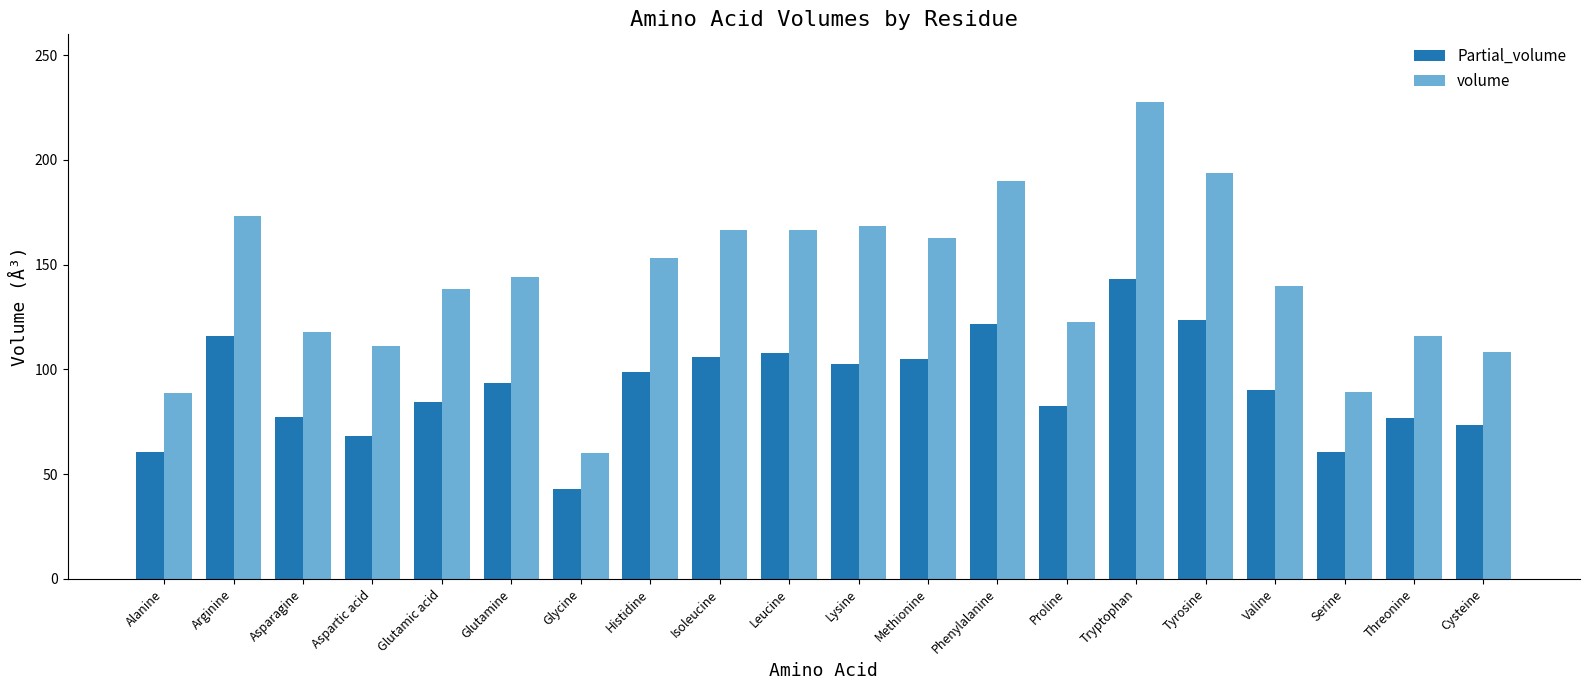

What position from the right is Tyrosine?

5